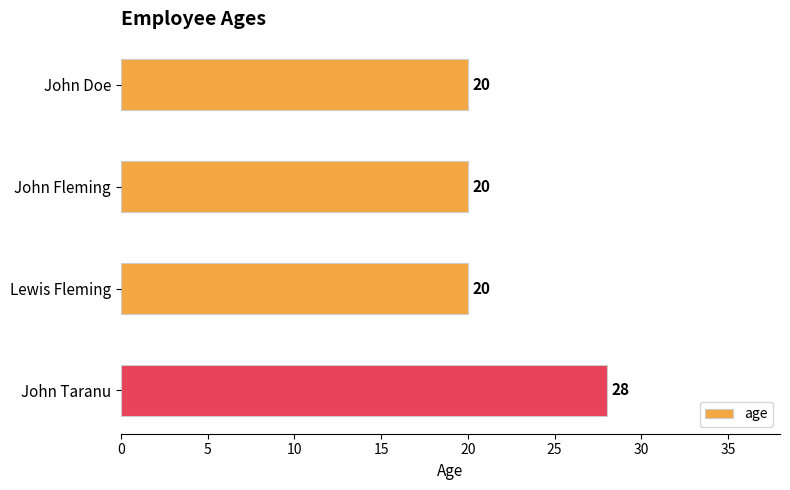

What is the change in value from John Doe to John Taranu?

+8